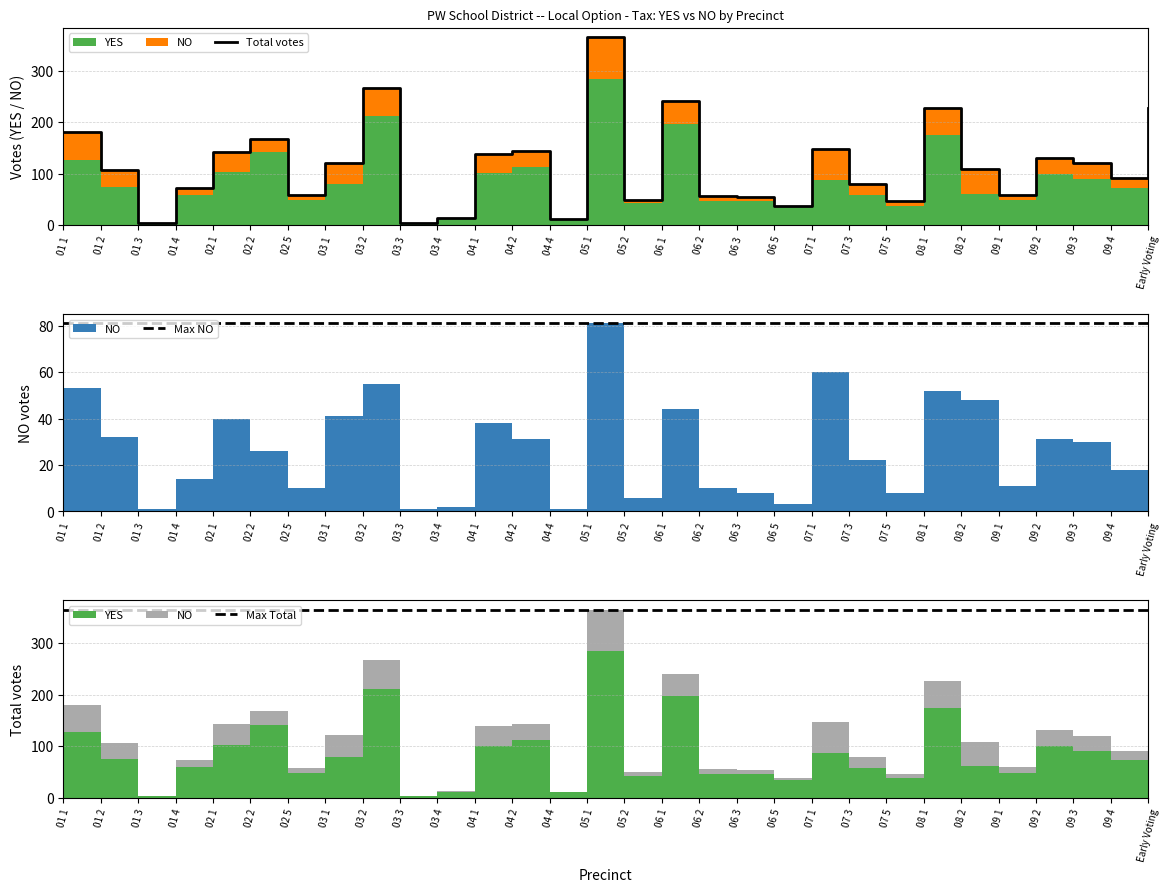

Reading left to right, what are all the values shown in this chart?

Total votes: 01 1=180	01 2=107	01 3=4	01 4=73	02 1=143	02 2=168	02 5=58	03 1=121	03 2=267	03 3=4	03 4=14	04 1=139	04 2=144	04 4=12	05 1=365	05 2=49	06 1=241	06 2=56	06 3=54	06 5=38	07 1=147	07 3=80	07 5=46	08 1=227	08 2=109	09 1=59	09 2=131	09 3=120	09 4=91	Early Voting=227
Max NO: 01 1=81	01 2=81	01 3=81	01 4=81	02 1=81	02 2=81	02 5=81	03 1=81	03 2=81	03 3=81	03 4=81	04 1=81	04 2=81	04 4=81	05 1=81	05 2=81	06 1=81	06 2=81	06 3=81	06 5=81	07 1=81	07 3=81	07 5=81	08 1=81	08 2=81	09 1=81	09 2=81	09 3=81	09 4=81	Early Voting=81
Max Total: 01 1=365	01 2=365	01 3=365	01 4=365	02 1=365	02 2=365	02 5=365	03 1=365	03 2=365	03 3=365	03 4=365	04 1=365	04 2=365	04 4=365	05 1=365	05 2=365	06 1=365	06 2=365	06 3=365	06 5=365	07 1=365	07 3=365	07 5=365	08 1=365	08 2=365	09 1=365	09 2=365	09 3=365	09 4=365	Early Voting=365